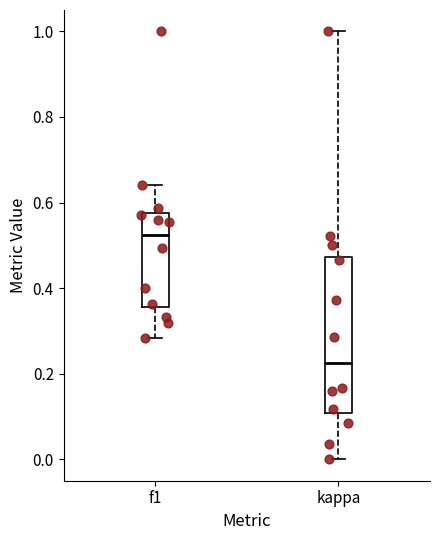

Which box is the tallest, from its lower edge to its upper edge?

kappa